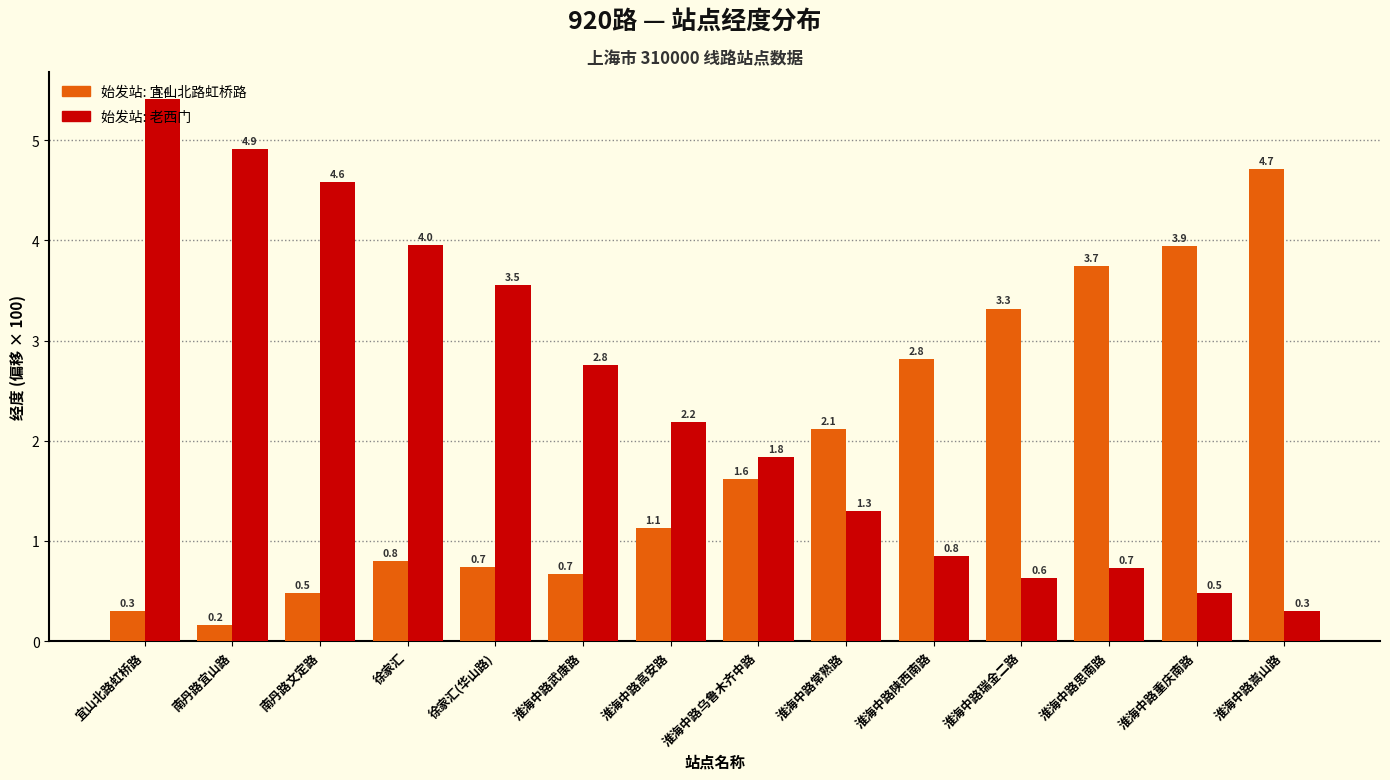

How many data points in 始发站: 宜山北路虹桥路 are above 1?

8